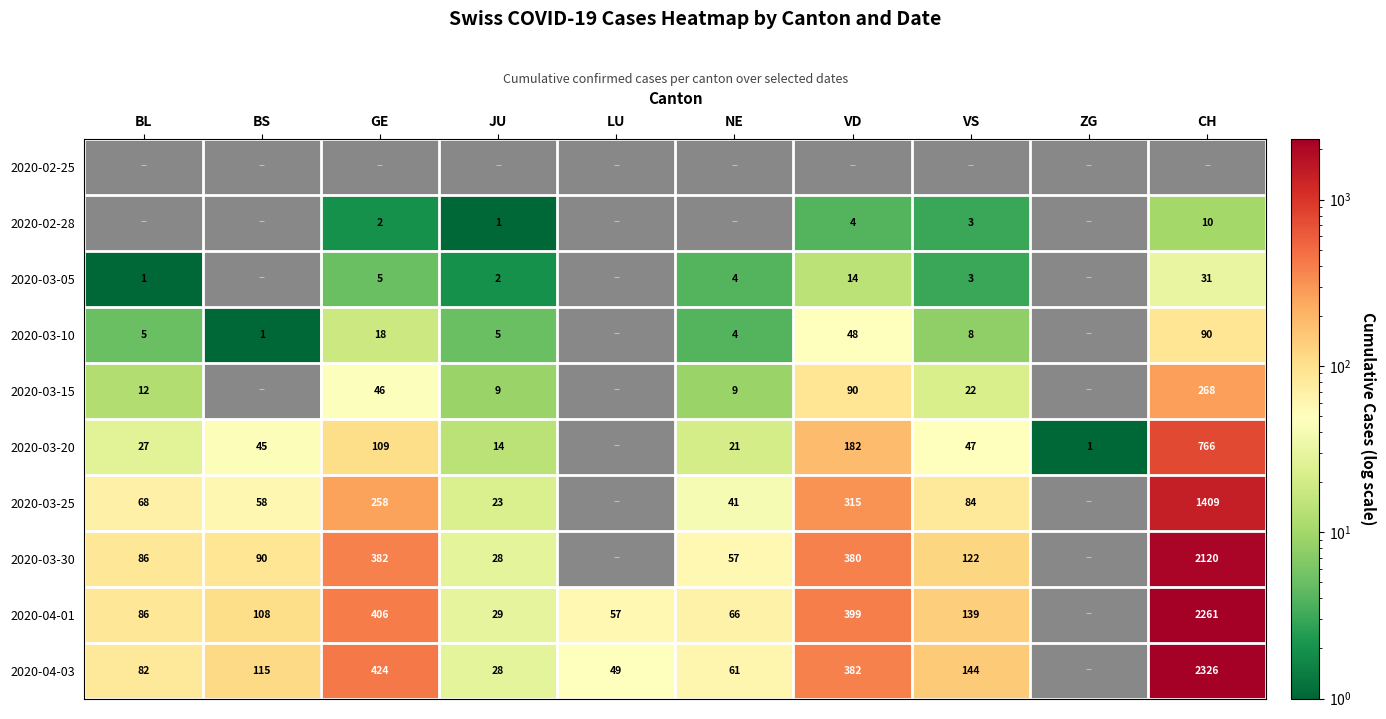

Is it true that 2020-03-15 equals 10 at GE?

False